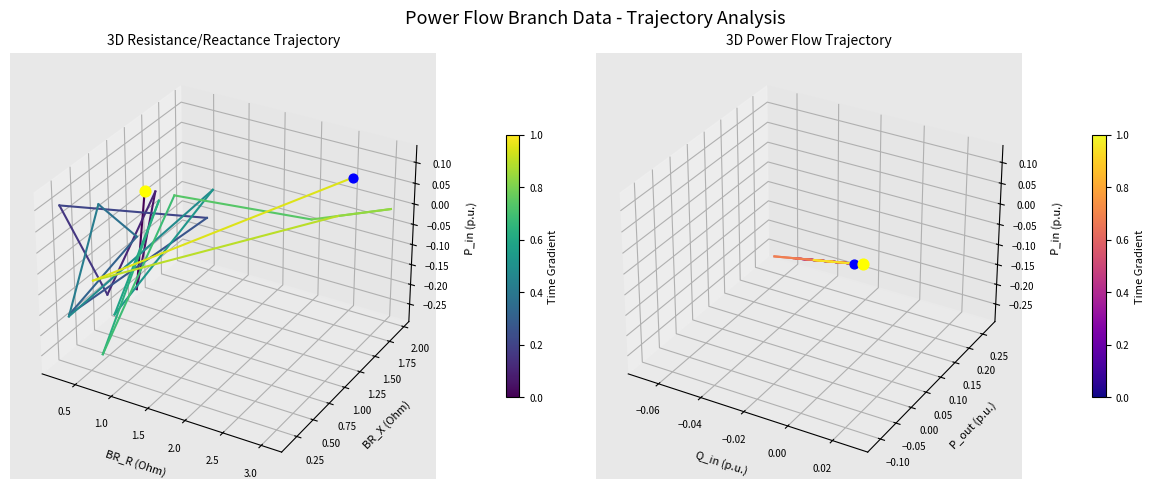

Which series reaches the maximum Y coordinate?

BR_R vs BR_X vs P_in